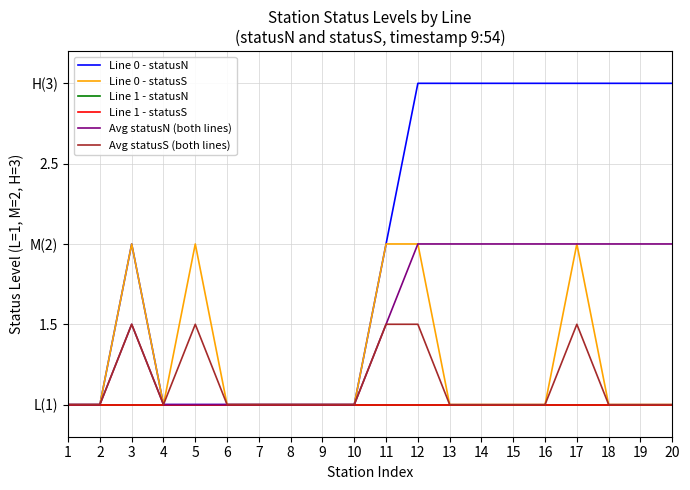

Which series has the largest total across all categories?

Line 0 - statusN